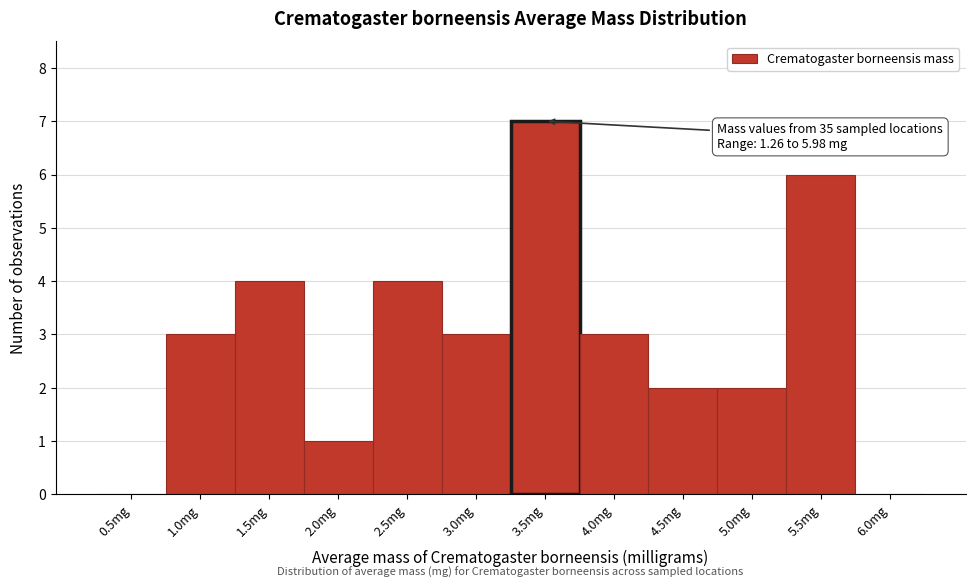

Reading left to right, extract all data points from this chart.

0.5mg=0	1.0mg=3	1.5mg=4	2.0mg=1	2.5mg=4	3.0mg=3	3.5mg=7	4.0mg=3	4.5mg=2	5.0mg=2	5.5mg=6	6.0mg=0